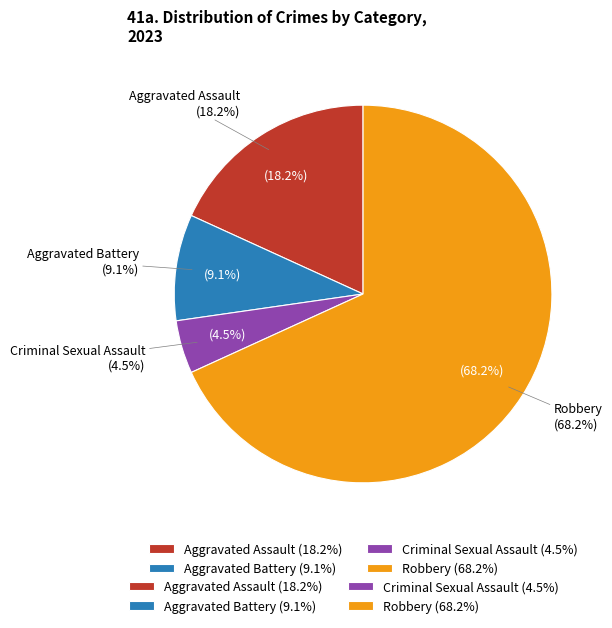

Is it true that Criminal Sexual Assault is 1% of the pie?

False